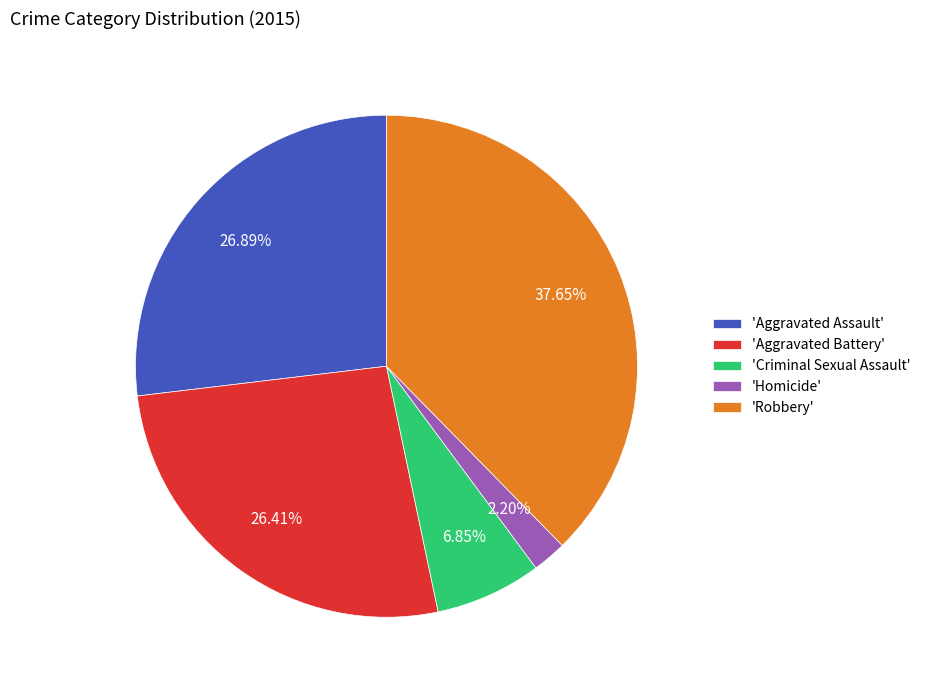

What is the smallest slice in the pie chart?

'Homicide'